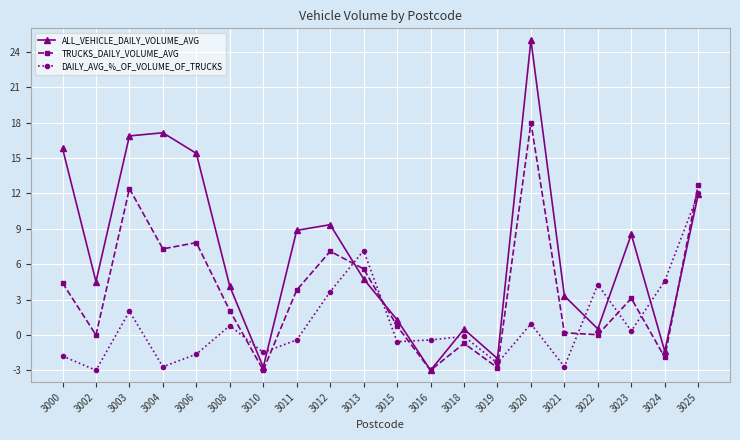

Which series ends up on top after the final intersection of TRUCKS_DAILY_VOLUME_AVG and ALL_VEHICLE_DAILY_VOLUME_AVG?

TRUCKS_DAILY_VOLUME_AVG